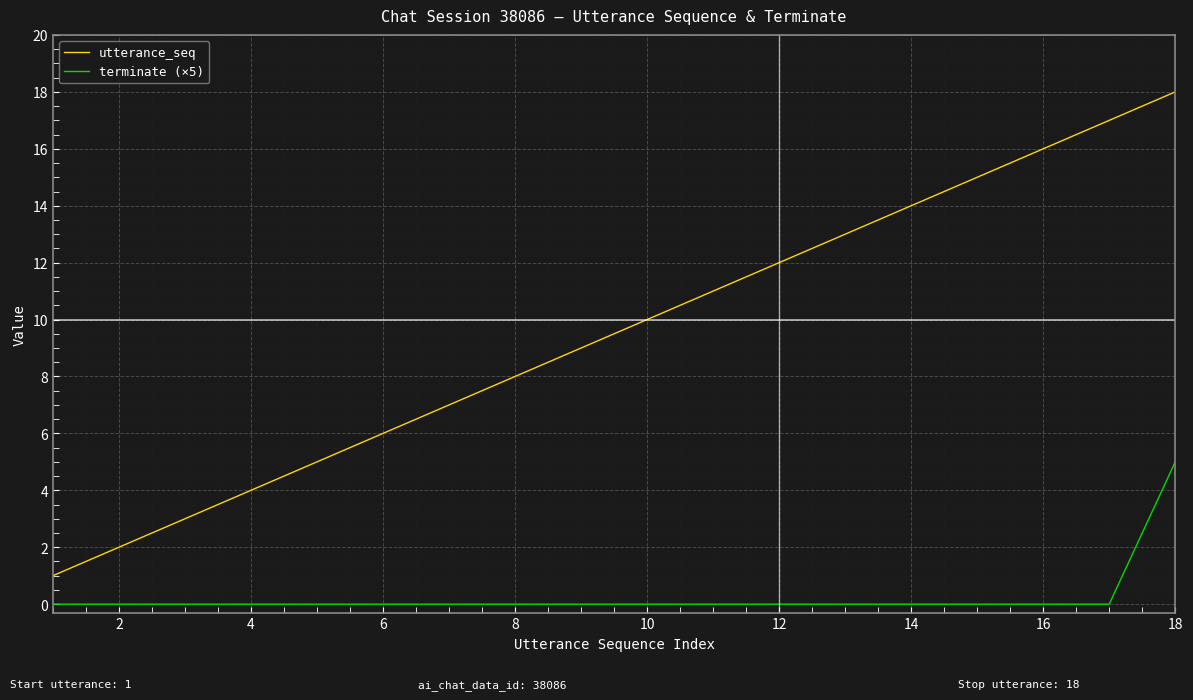

Which series has the largest total across all categories?

utterance_seq